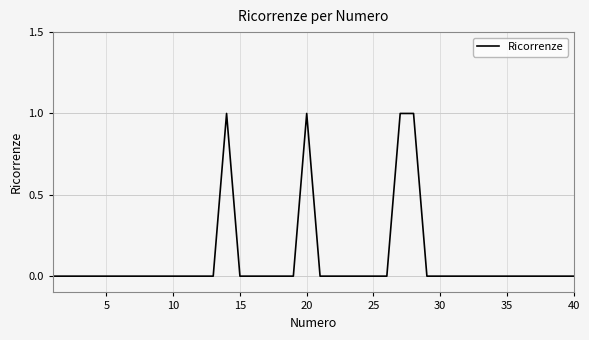

True or false: there are more than 1 points higher than both neighbors.

True